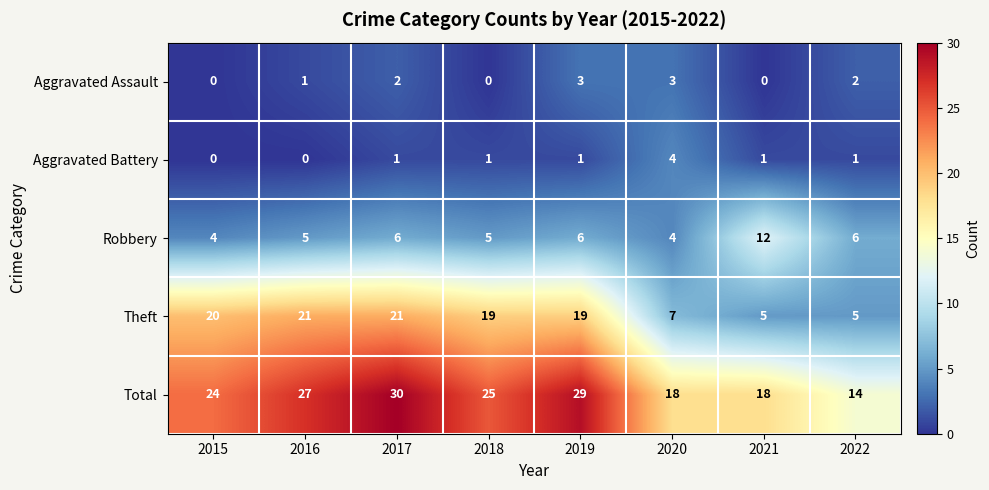

What is the spread (max minus min) of values at 2022?

13